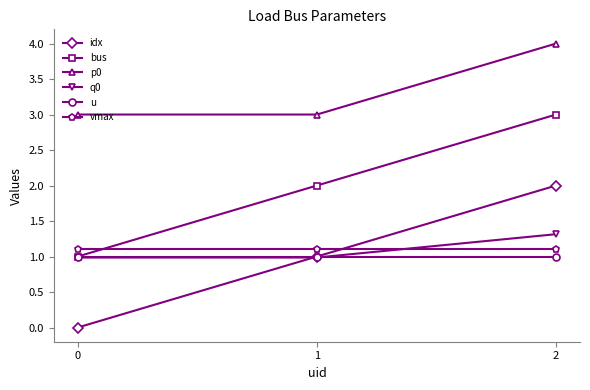

The bus series shows 2.0 at 1. True or false?

True